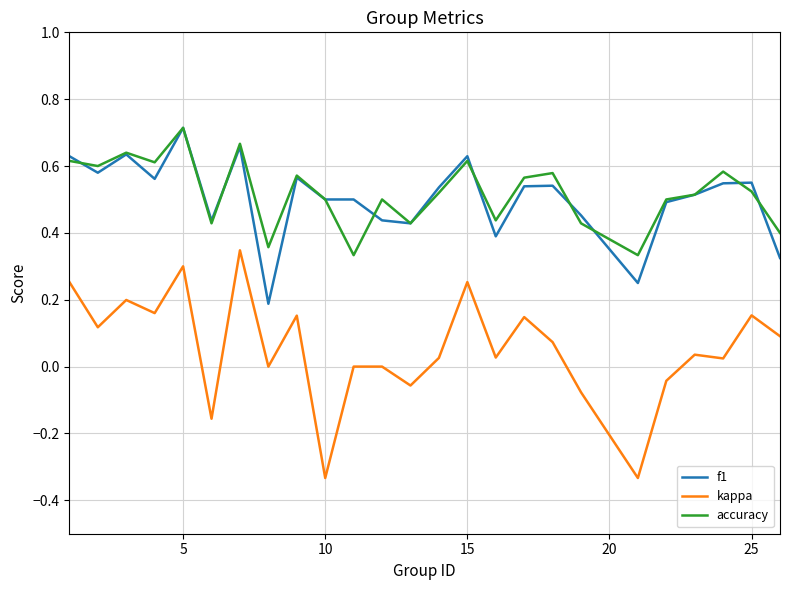

Which series ends up on top after the final intersection of f1 and accuracy?

accuracy